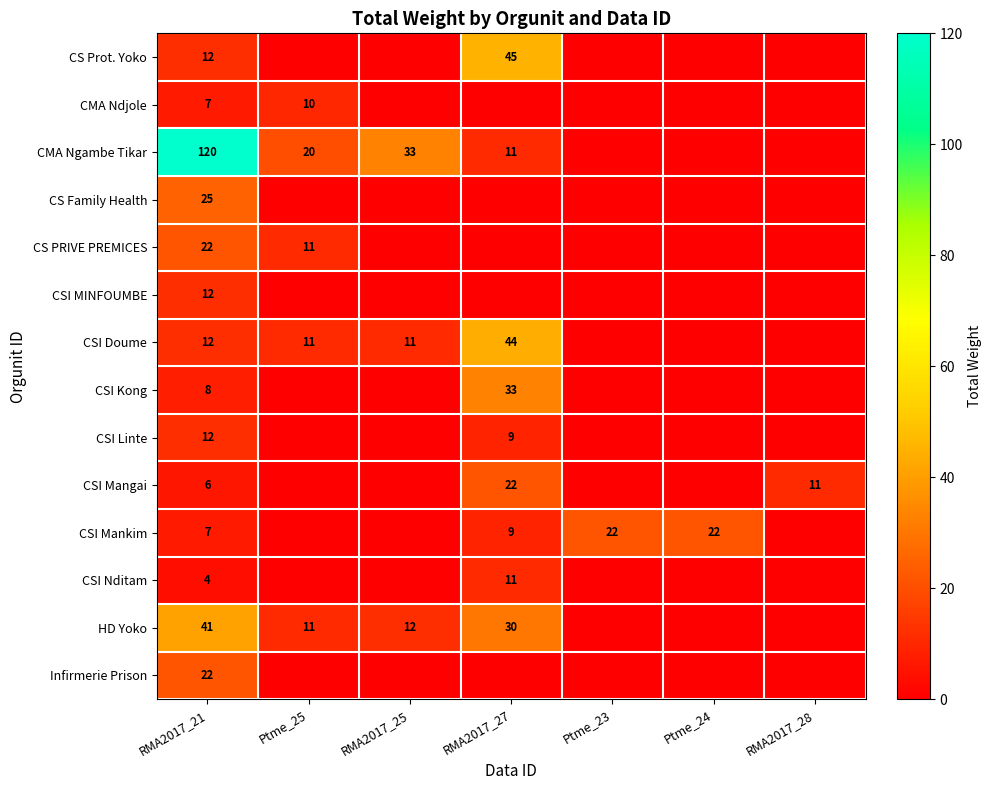

The CSI Kong series shows 33 at RMA2017_27. True or false?

True